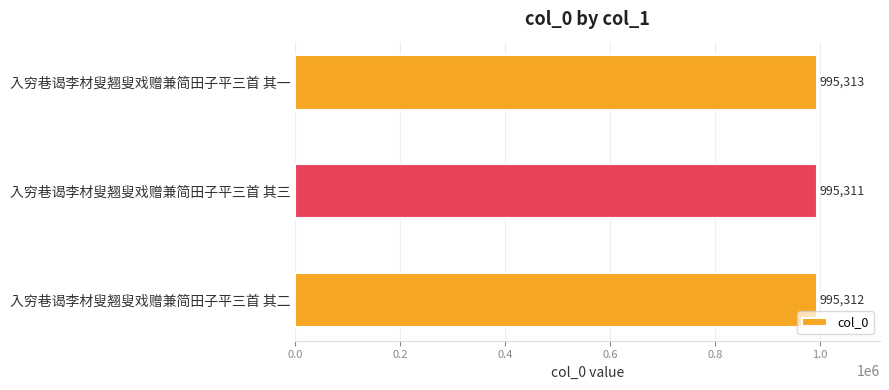

How many values are below 995312?

1